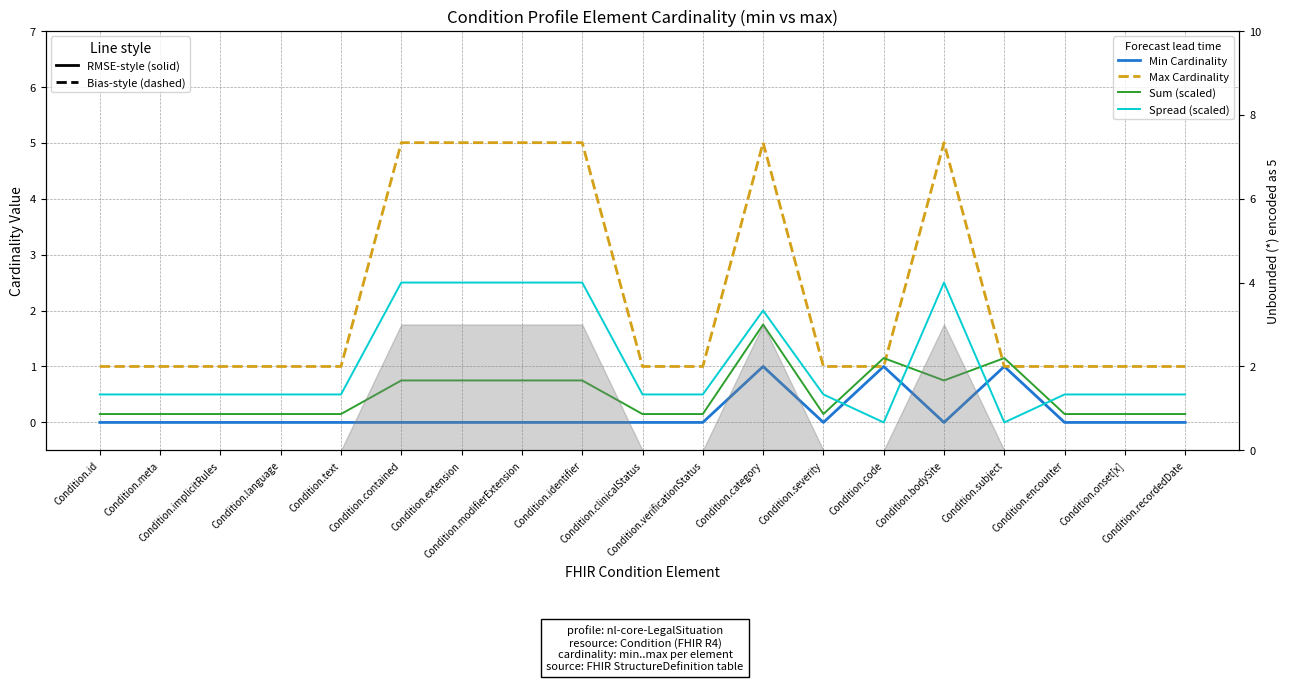

The value of Cardinality spread (scaled) at Condition.bodySite is 1.2. True or false?

False